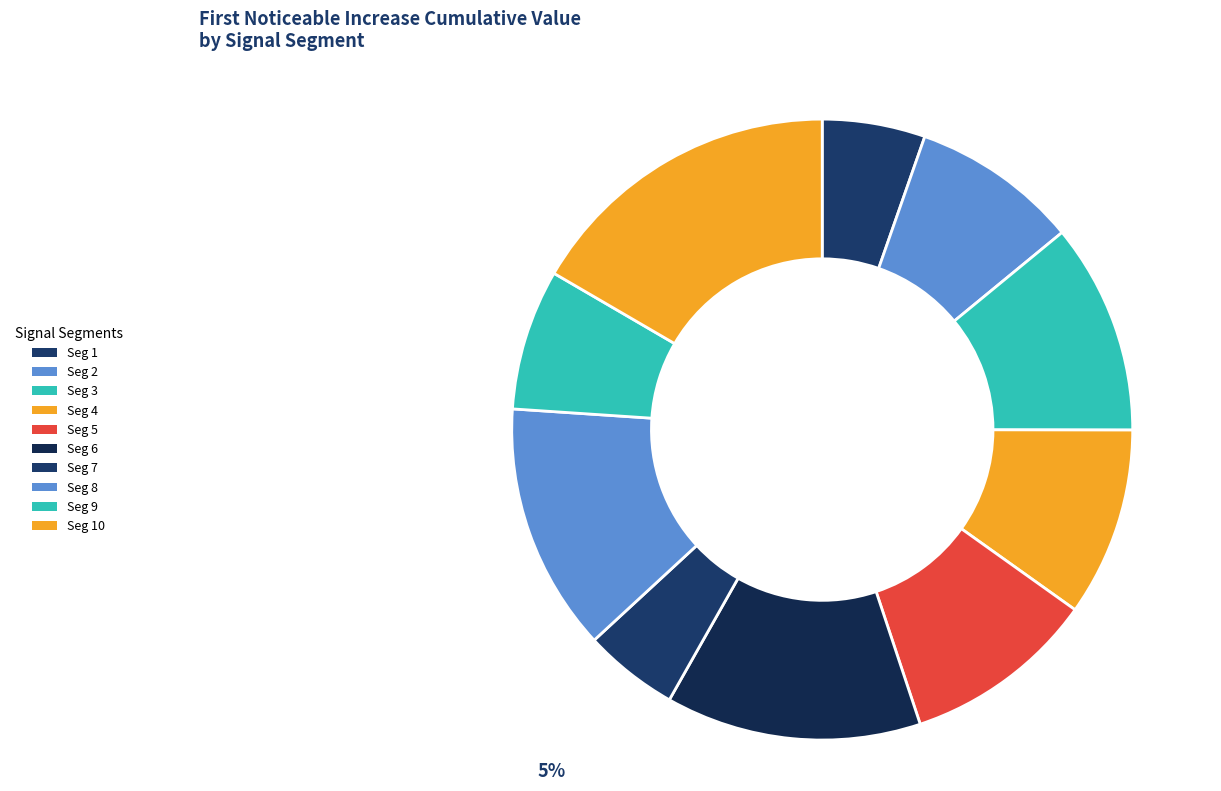

Rank the categories by value from lowest to highest.

signal segment 7, signal segment 1, signal segment 9, signal segment 2, signal segment 4, signal segment 5, signal segment 3, signal segment 8, signal segment 6, signal segment 10